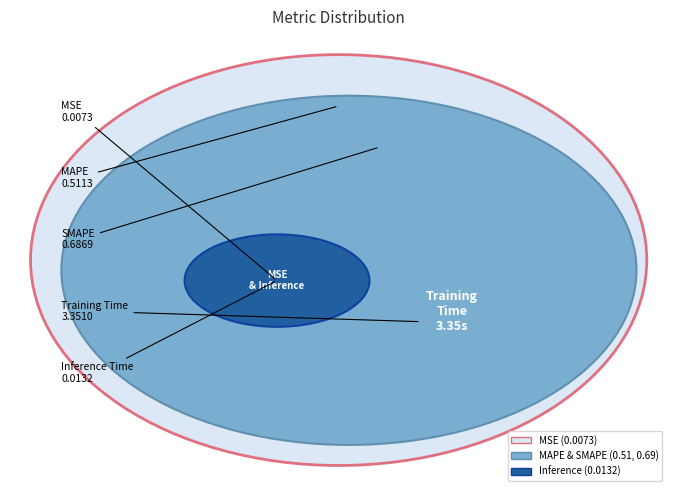

What is the majority slice?

Training Time